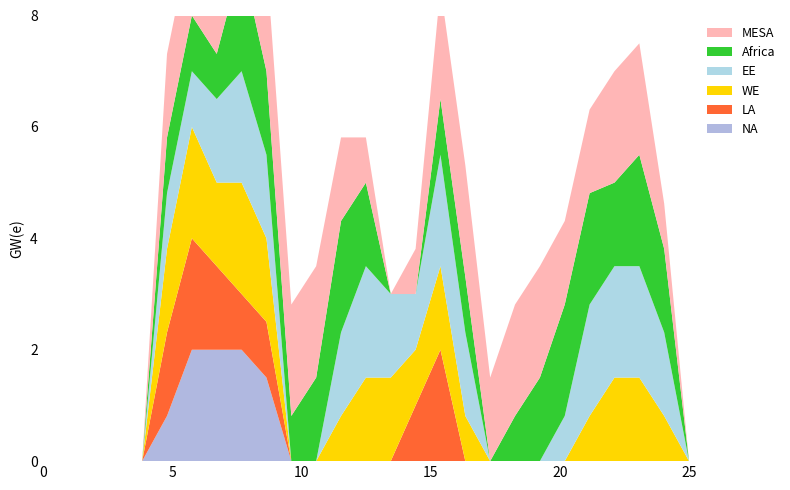

Reading left to right, transcribe all the data shown in this chart.

col_9: 0=0.0	1=0.0	2=0.0	3=0.0	4=0.0	5=0.8	6=2.0	7=2.0	8=2.0	9=1.5	10=0.0	11=0.0	12=0.0	13=0.0	14=0.0	15=0.0	16=0.0	17=0.0	18=0.0	19=0.0	20=0.0	21=0.0	22=0.0	23=0.0	24=0.0	25=0.0	26=0.0
col_10: 0=0.0	1=0.0	2=0.0	3=0.0	4=0.0	5=1.5	6=2.0	7=1.5	8=1.0	9=1.0	10=0.0	11=0.0	12=0.0	13=0.0	14=0.0	15=1.0	16=2.0	17=0.0	18=0.0	19=0.0	20=0.0	21=0.0	22=0.0	23=0.0	24=0.0	25=0.0	26=0.0
col_11: 0=0.0	1=0.0	2=0.0	3=0.0	4=0.0	5=1.5	6=2.0	7=1.5	8=2.0	9=1.5	10=0.0	11=0.0	12=0.8	13=1.5	14=1.5	15=1.0	16=1.5	17=0.8	18=0.0	19=0.0	20=0.0	21=0.0	22=0.8	23=1.5	24=1.5	25=0.8	26=0.0
col_12: 0=0.0	1=0.0	2=0.0	3=0.0	4=0.0	5=1.0	6=1.0	7=1.5	8=2.0	9=1.5	10=0.0	11=0.0	12=1.5	13=2.0	14=1.5	15=1.0	16=2.0	17=1.5	18=0.0	19=0.0	20=0.0	21=0.8	22=2.0	23=2.0	24=2.0	25=1.5	26=0.0
col_13: 0=0.0	1=0.0	2=0.0	3=0.0	4=0.0	5=1.0	6=1.0	7=0.8	8=2.0	9=1.5	10=0.8	11=1.5	12=2.0	13=1.5	14=0.0	15=0.0	16=1.0	17=1.0	18=0.0	19=0.8	20=1.5	21=2.0	22=2.0	23=1.5	24=2.0	25=1.5	26=0.0
col_14: 0=0.0	1=0.0	2=0.0	3=0.0	4=0.0	5=1.5	6=1.5	7=0.8	8=2.0	9=2.0	10=2.0	11=2.0	12=1.5	13=0.8	14=0.0	15=0.8	16=2.0	17=2.0	18=1.5	19=2.0	20=2.0	21=1.5	22=1.5	23=2.0	24=2.0	25=0.8	26=0.0